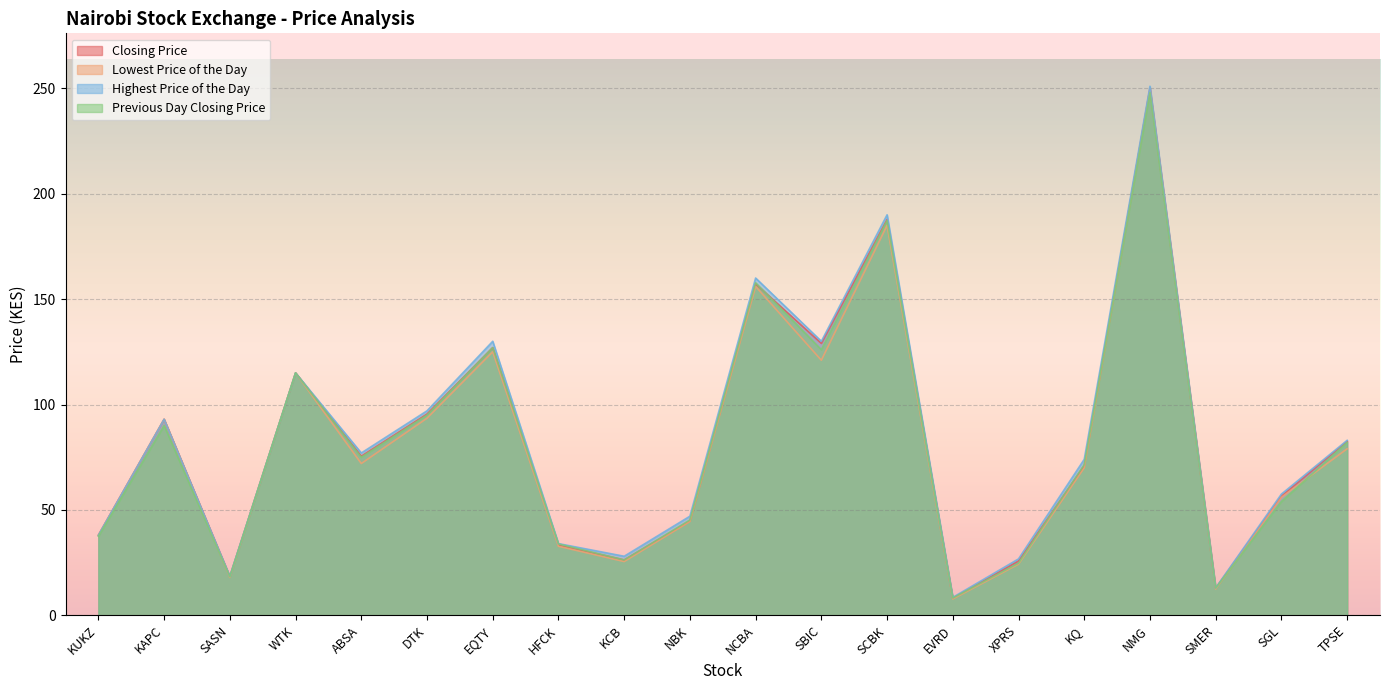

Rank the series at NCBA from lowest to highest value.

Lowest Price of the Day, Closing Price, Previous Day Closing Price, Highest Price of the Day